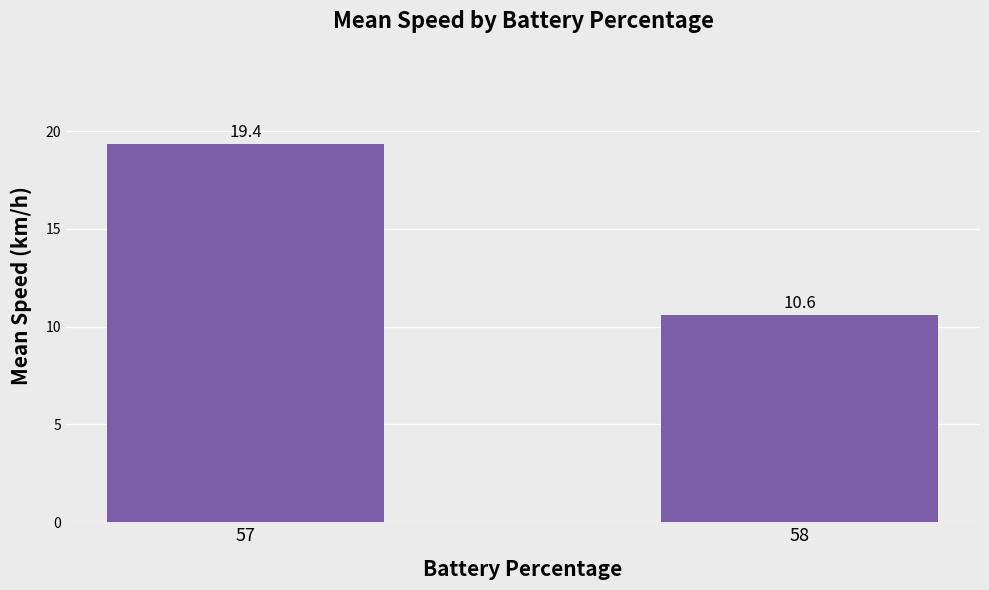

List the labels in order of value, largest first.

57, 58